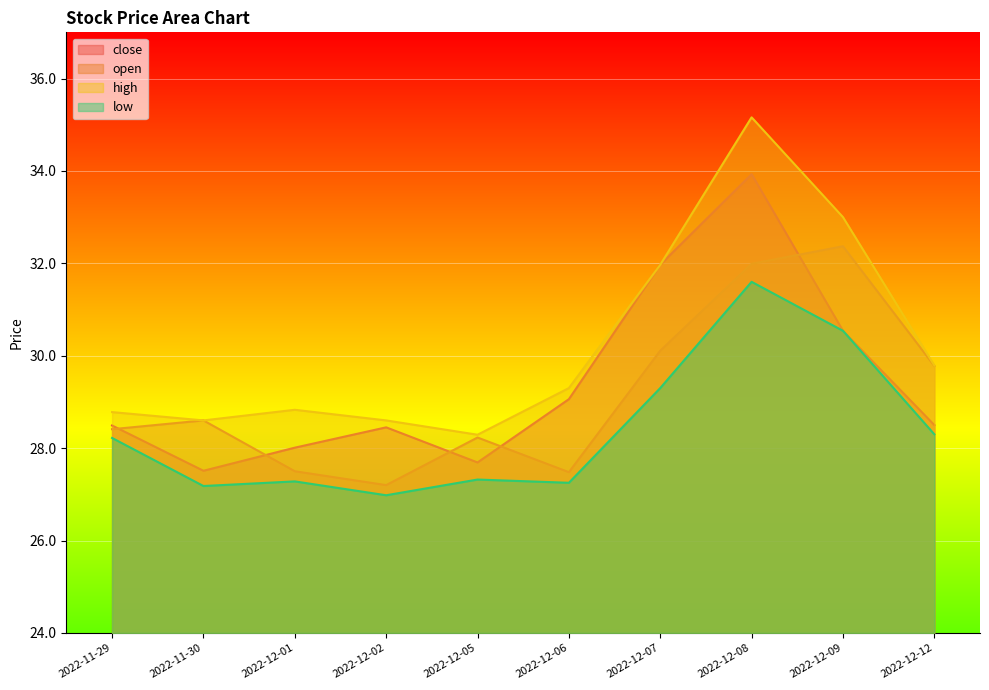

At 2022-12-09, list the series in order from smallest to largest.

close, low, open, high